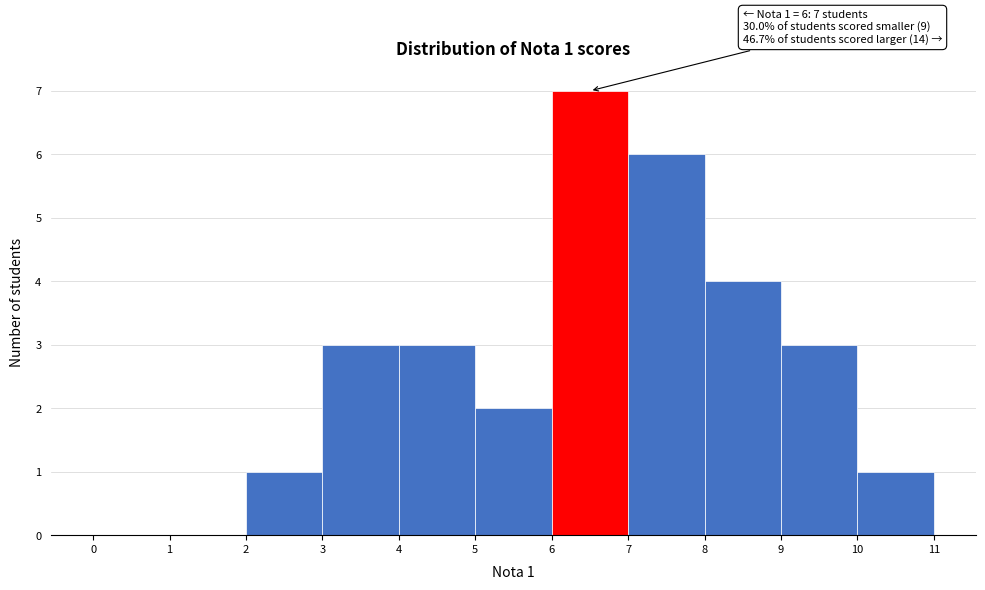

Which range on the x-axis has the tallest bar?

6 to 7